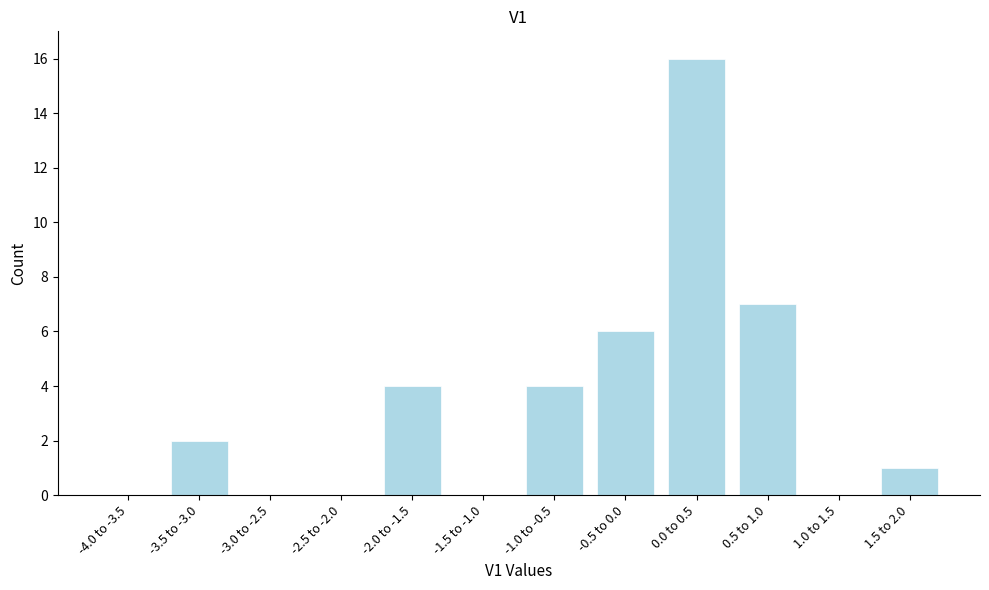

Reading left to right, what are all the values shown in this chart?

-4.0 to -3.5=0	-3.5 to -3.0=2	-3.0 to -2.5=0	-2.5 to -2.0=0	-2.0 to -1.5=4	-1.5 to -1.0=0	-1.0 to -0.5=4	-0.5 to 0.0=6	0.0 to 0.5=16	0.5 to 1.0=7	1.0 to 1.5=0	1.5 to 2.0=1